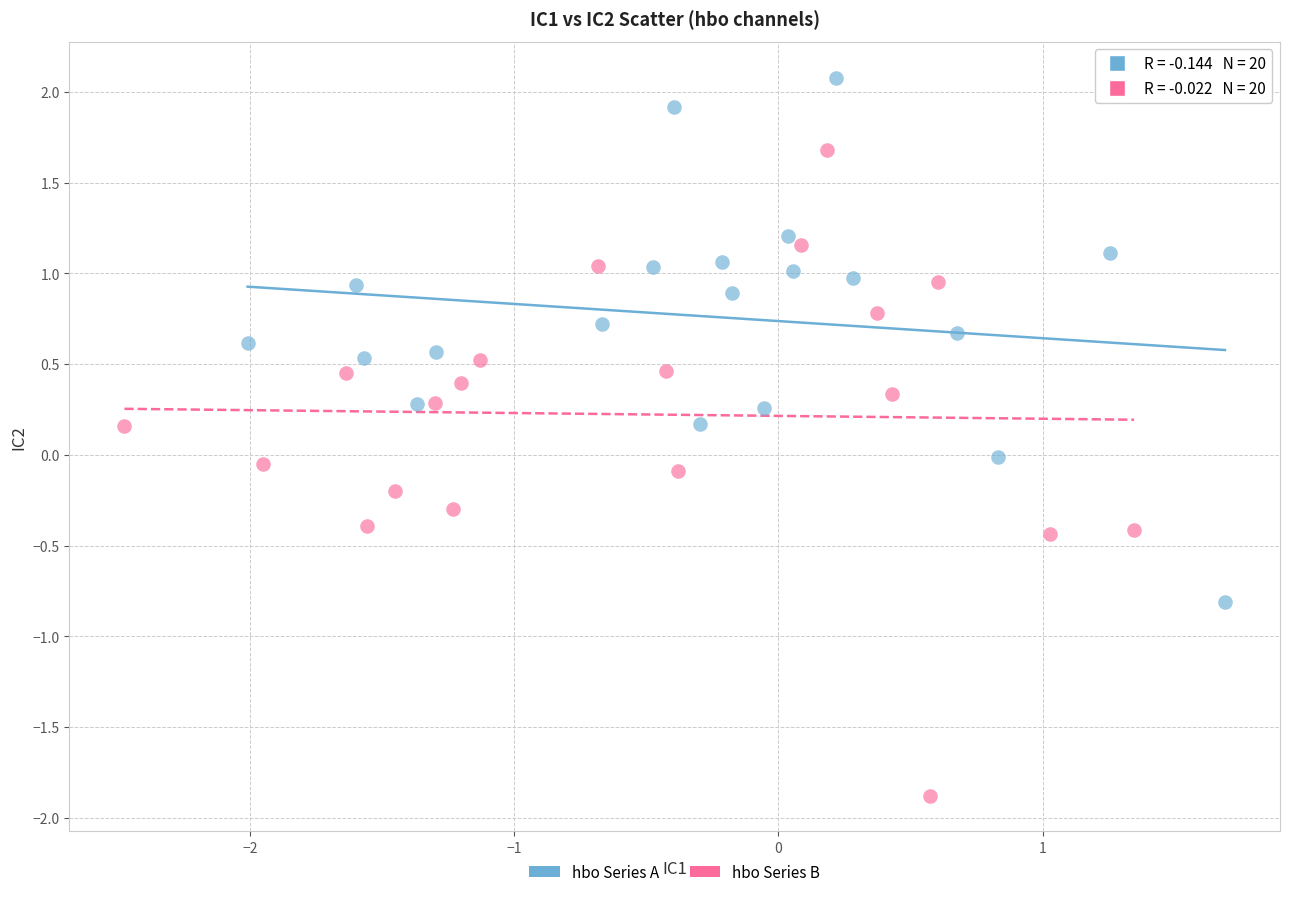

Which series reaches the minimum Y coordinate?

hbo Series B